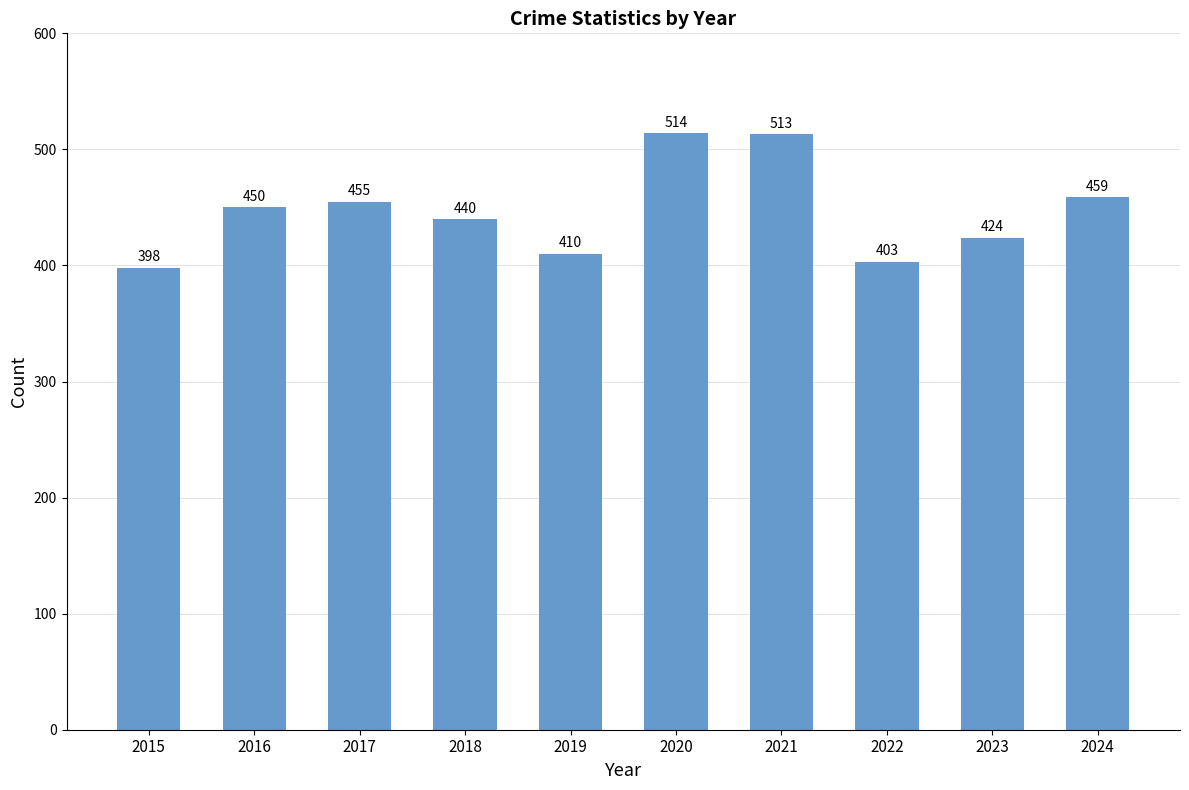

What is the sum of all values?

4466